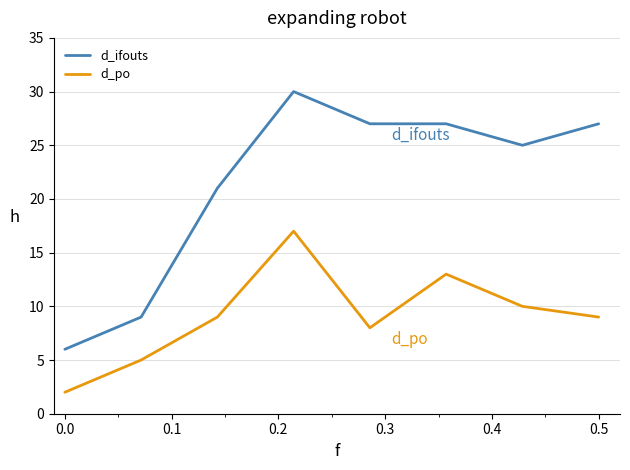

What are all the series names shown in the legend?

d_ifouts, d_po